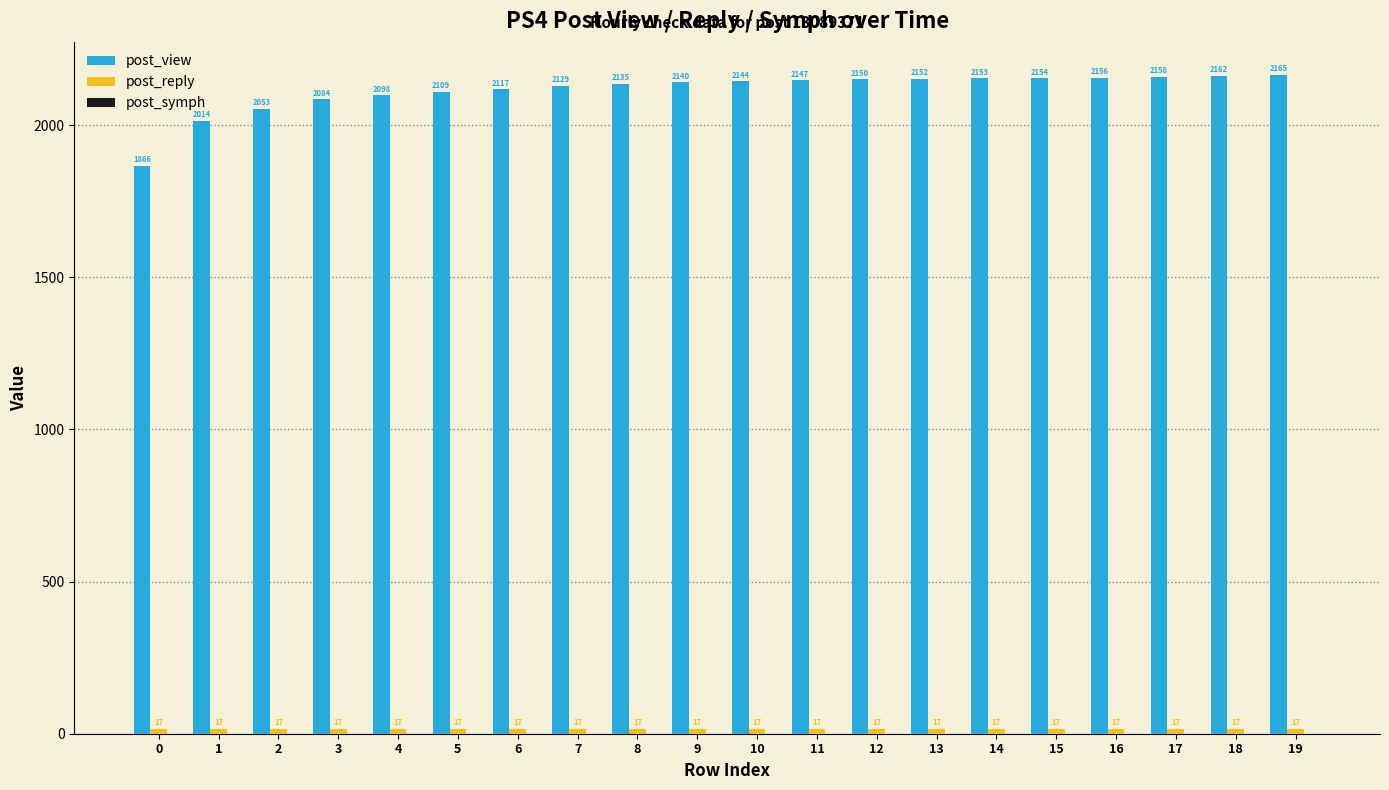

True or false: post_view has a value of 3809 at 16.

False